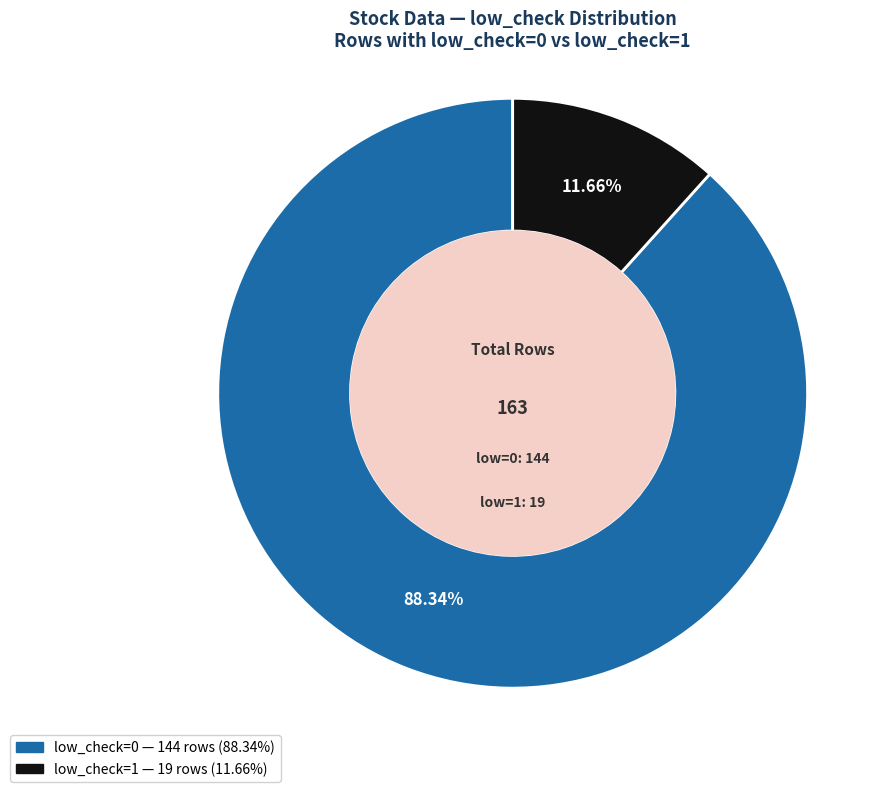

How many slices are in this pie chart?

2